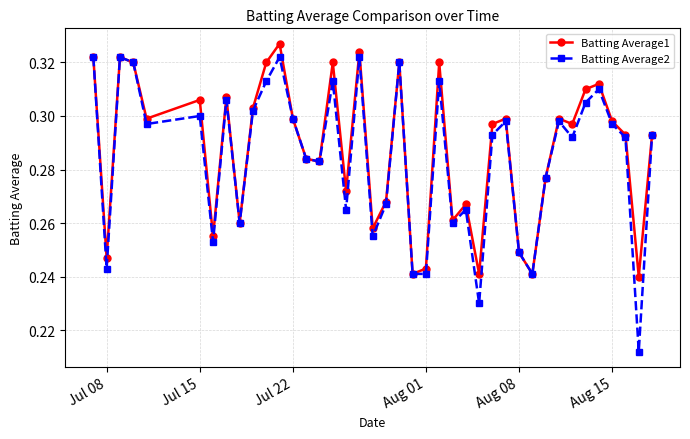

True or false: Batting Average2 has more than 1 interior local peaks.

True